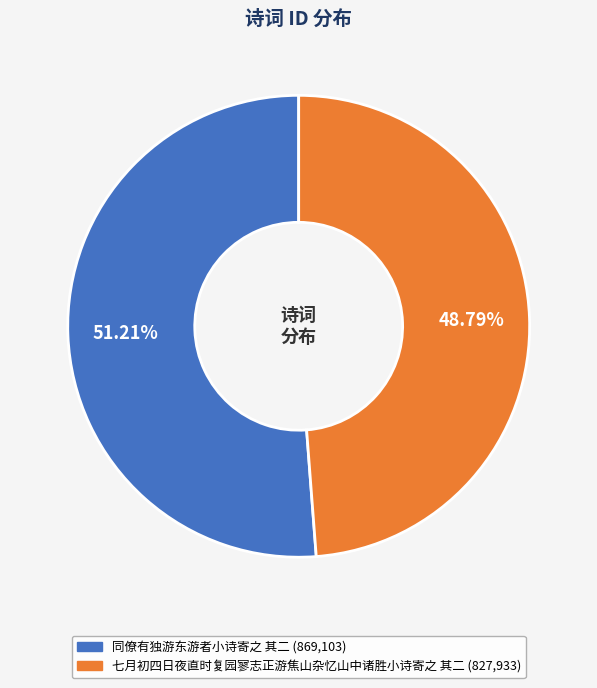

Is there any slice that represents more than half of the pie?

Yes